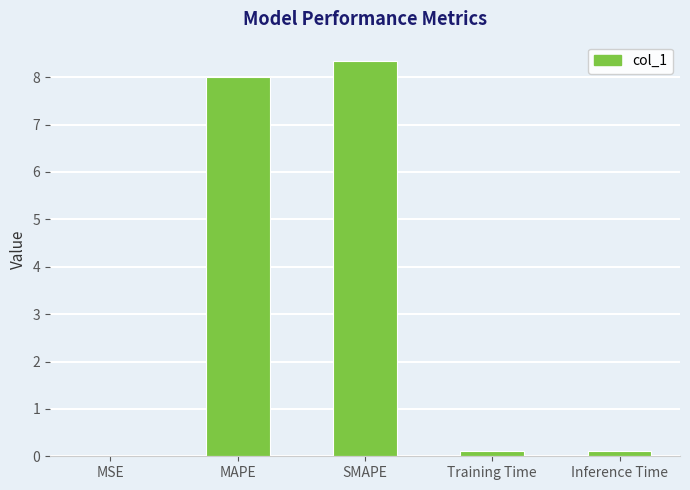

Which category has the highest value across all series?

SMAPE